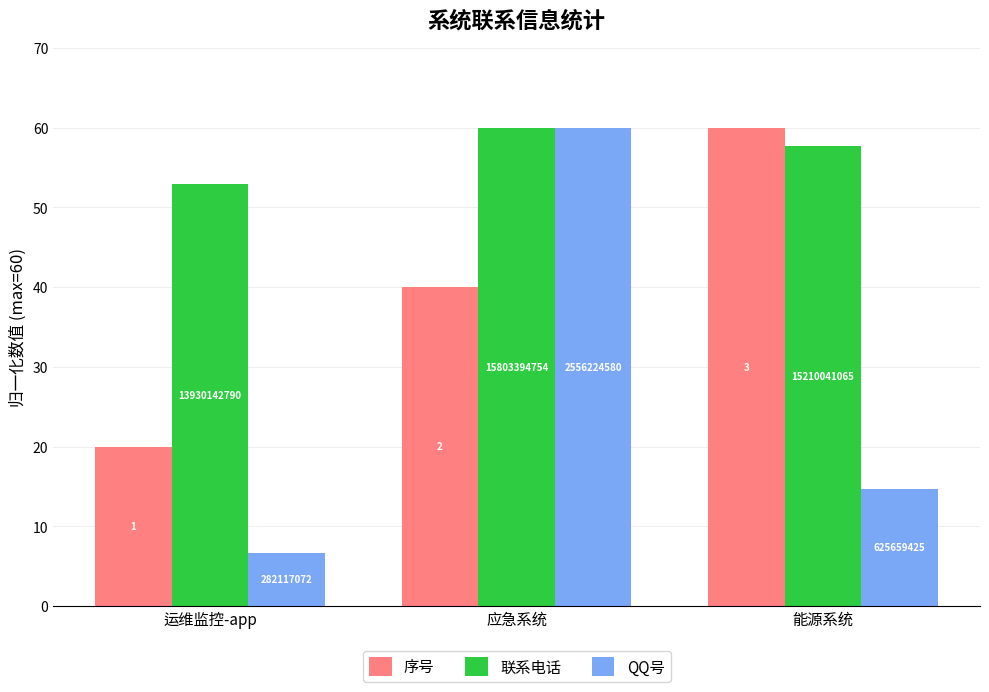

What position from the right is 运维监控-app?

3